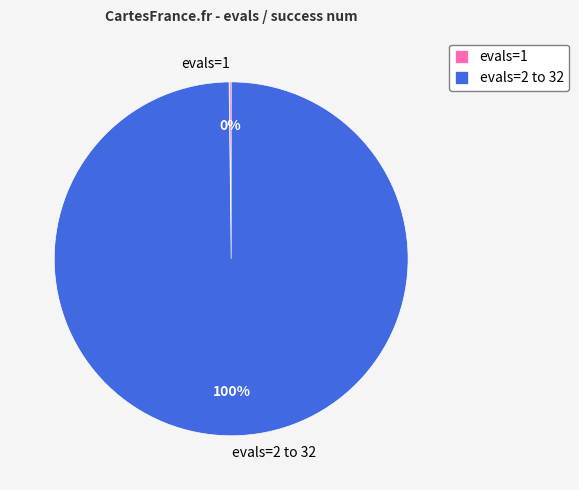

To the nearest percent, what is the average slice percentage?

50%